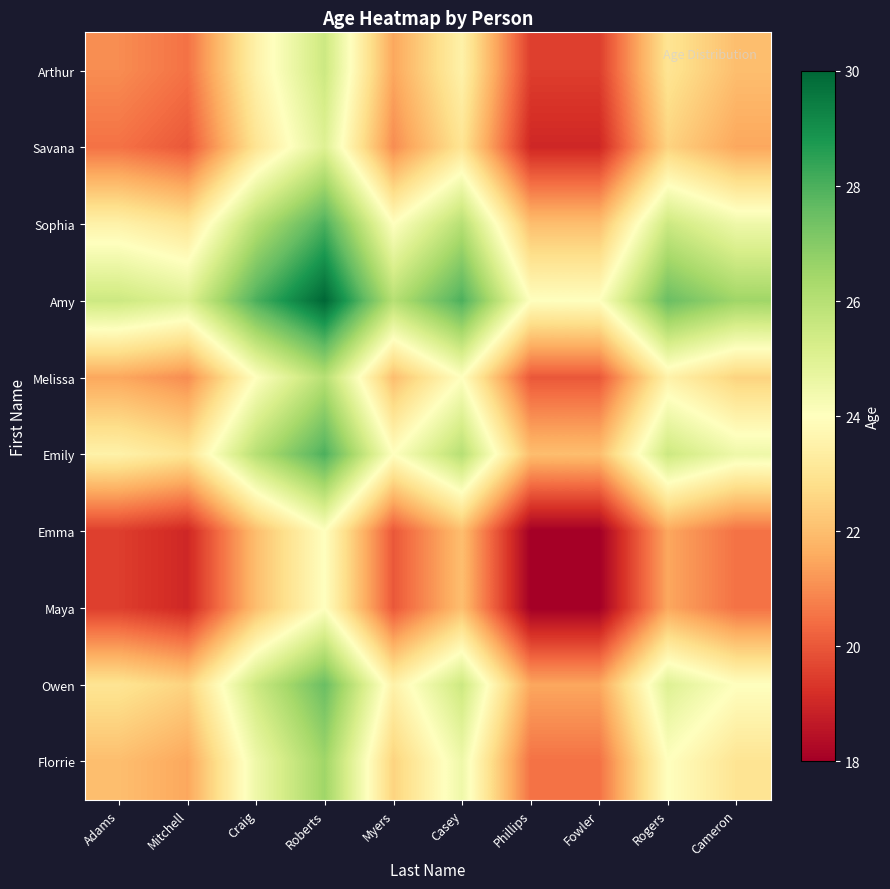

What is the spread (max minus min) of values at Phillips?

6.0